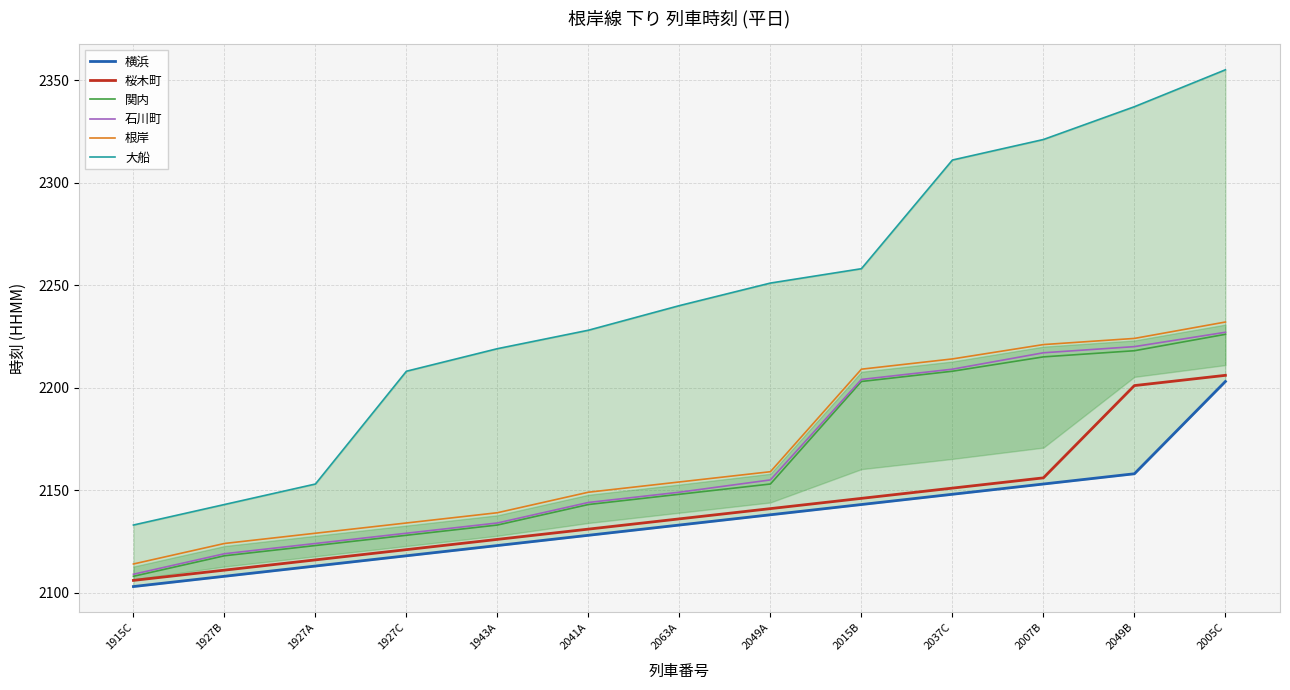

Between 2007B and 2005C, which is larger?

2005C